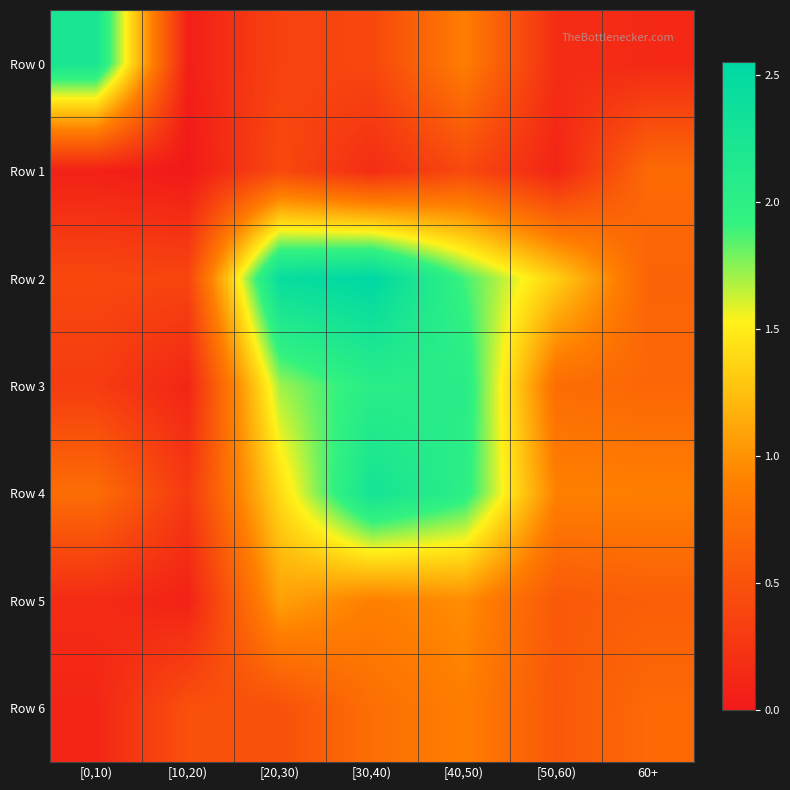

Rank the series by their maximum value, from highest to lowest.

Row 2, Row 4, Row 0, Row 3, Row 5, Row 6, Row 1